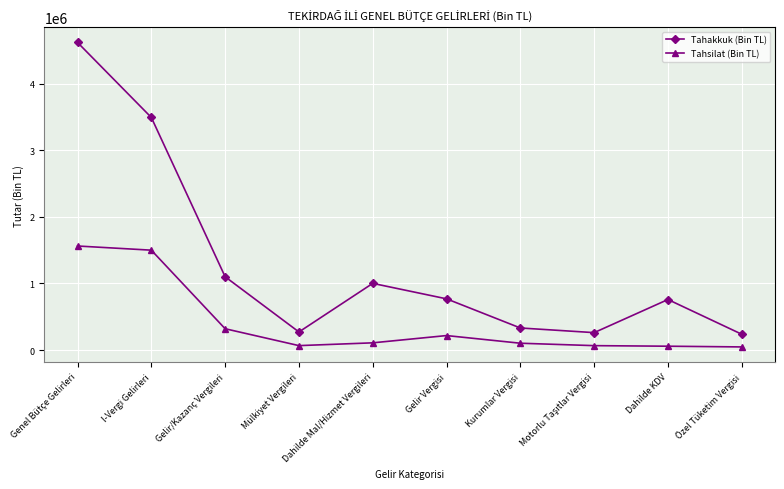

True or false: Tahsilat (Bin TL) and Tahakkuk (Bin TL) cross at least once.

False